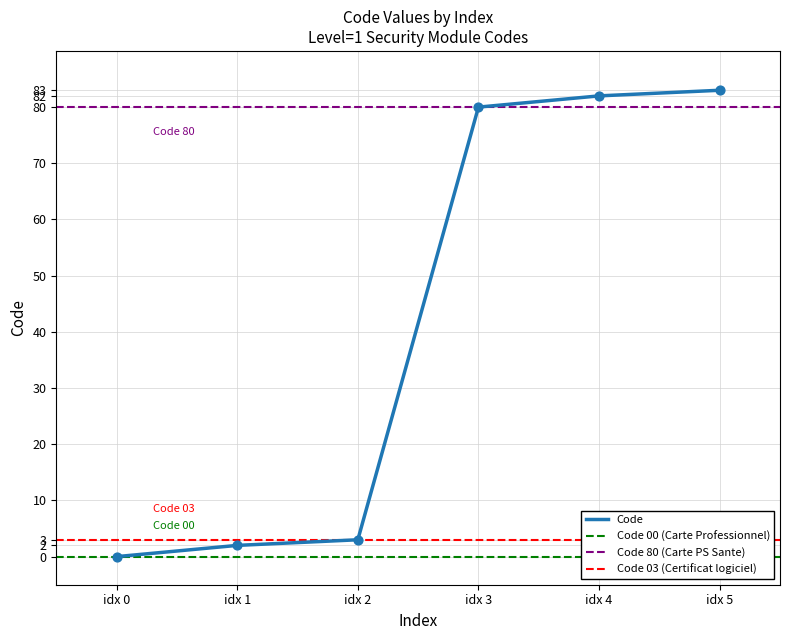

True or false: Code has a value of 80 at idx 3.

True